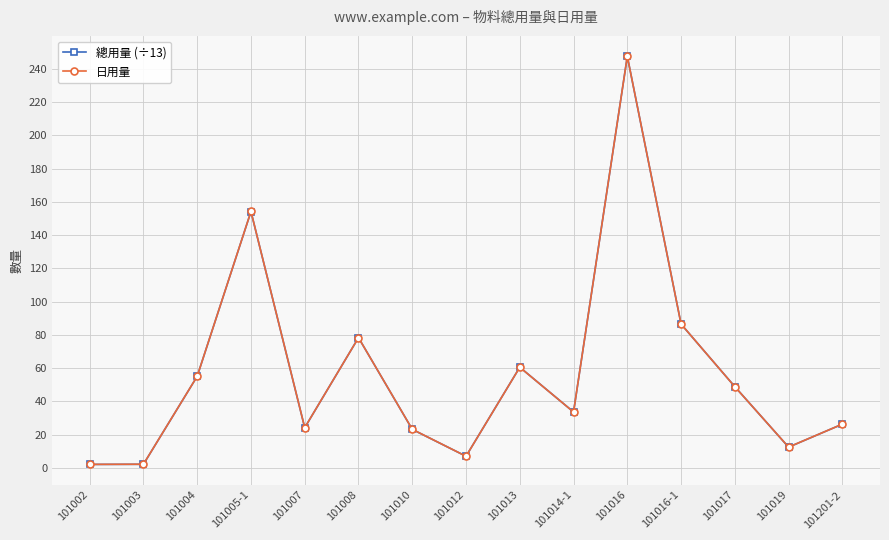

What is the value of the 總用量 (÷13) point at the 13th from the left?

48.8